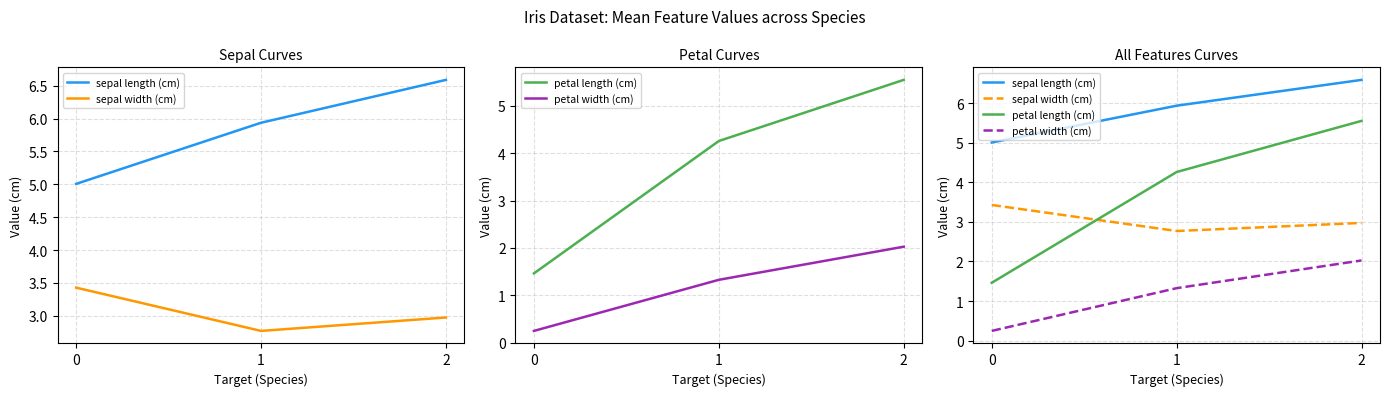

Is this an area chart (filled region under the line)?

No